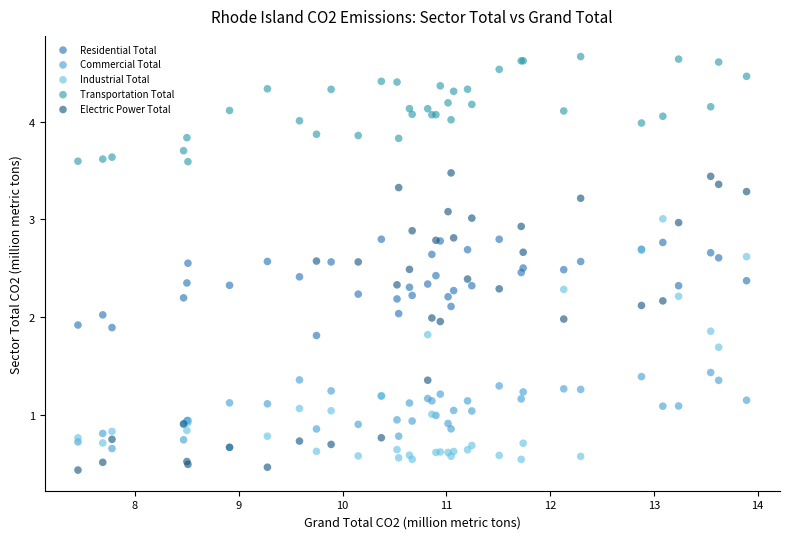

Which series has the largest Y range (max minus min)?

Electric Power Total